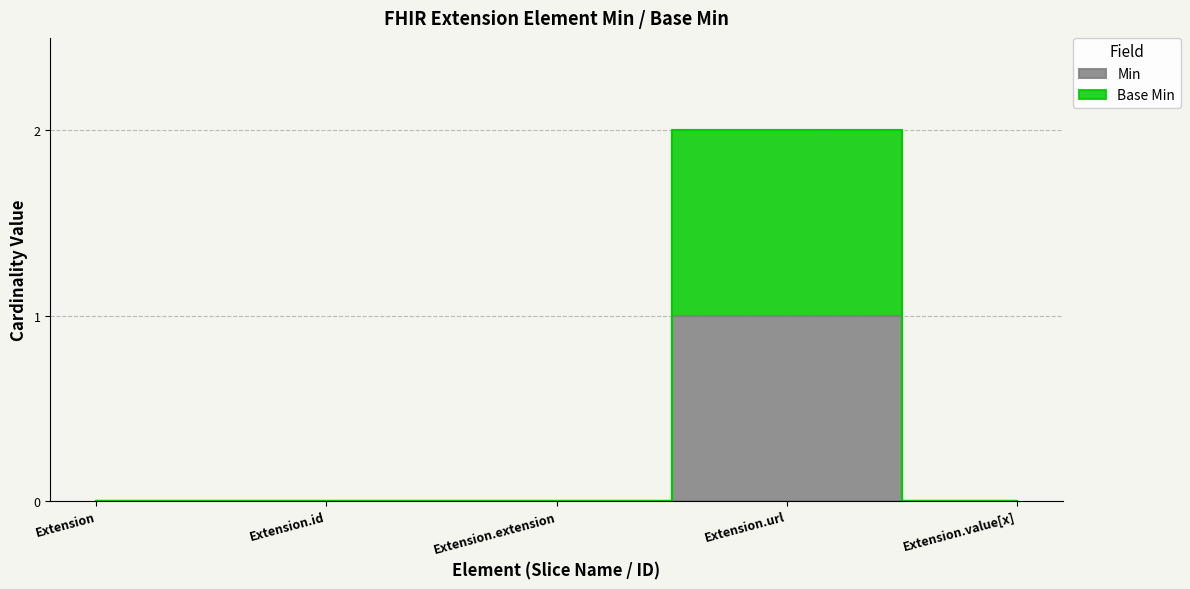

Reading right to left, list all the values displayed in this chart.

Min: Extension.value[x]=0	Extension.url=1	Extension.extension=0	Extension.id=0	Extension=0
Base Min: Extension.value[x]=0	Extension.url=2	Extension.extension=0	Extension.id=0	Extension=0